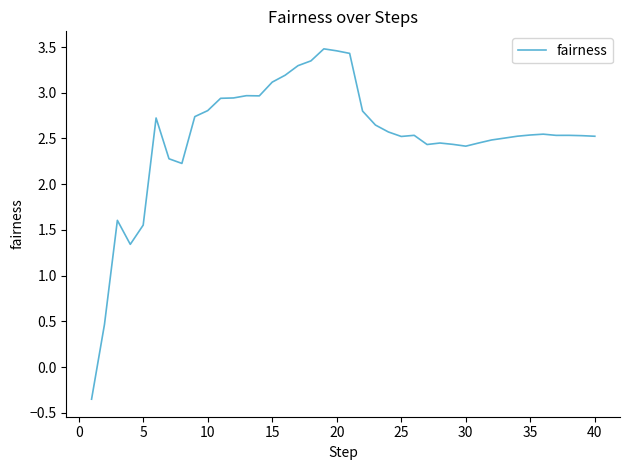

What is the sum of all values?

100.5